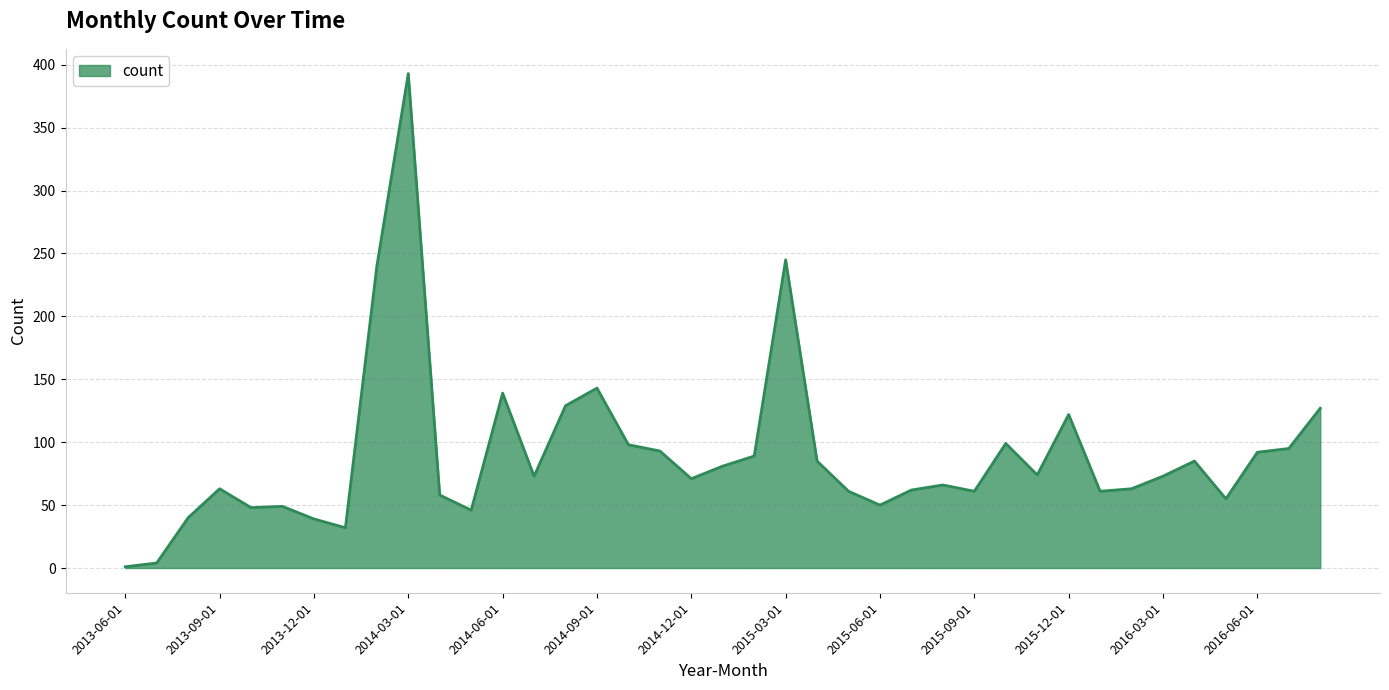

What is the greatest value displayed?

393